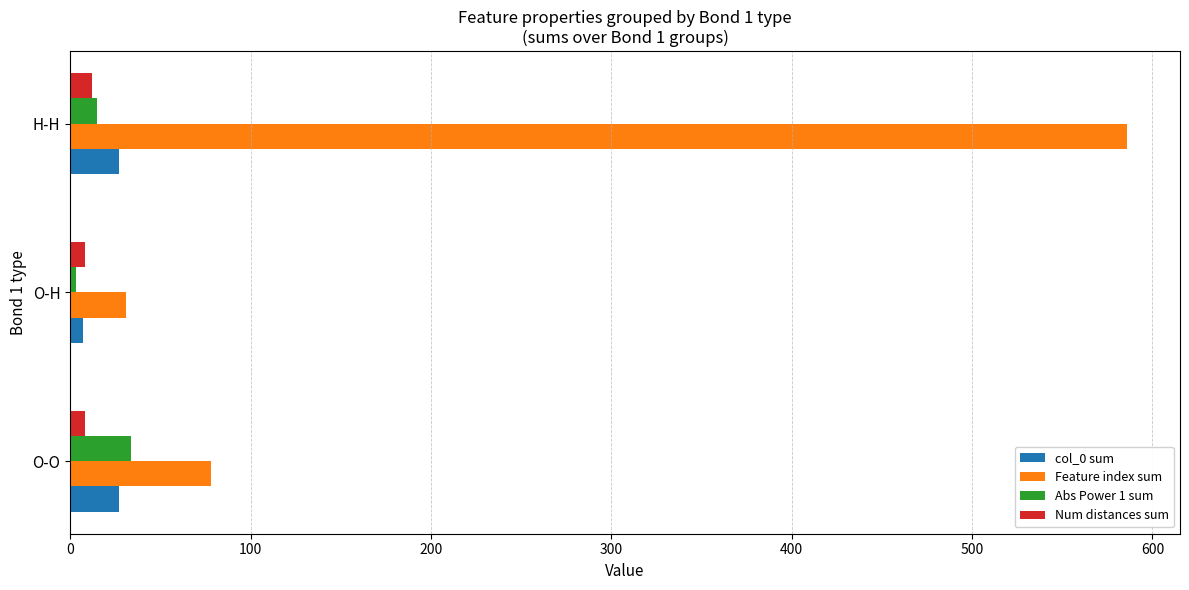

What is the difference between the second highest and minimum values in the Feature index sum series?

47